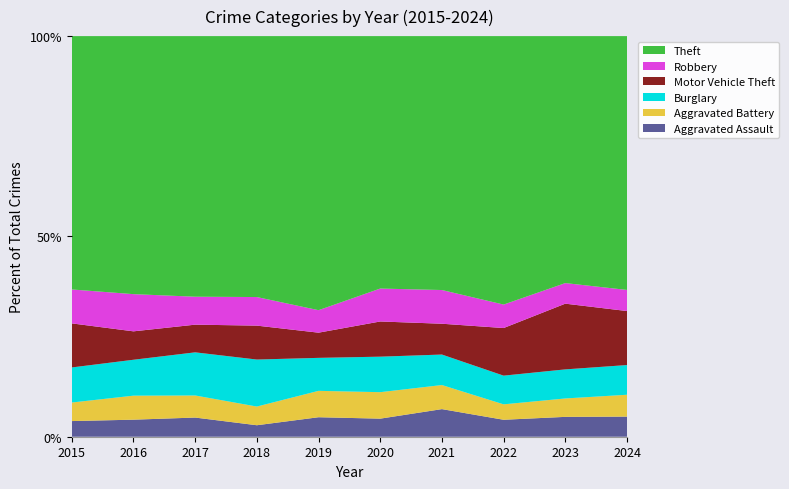

Reading left to right, what are all the values shown in this chart?

Aggravated Assault: 54	66	72	43	65	56	86	78	110	82
Aggravated Battery: 64	93	83	70	88	82	75	71	102	89
Burglary: 121	139	162	176	110	110	95	132	161	121
Motor Vehicle Theft: 152	110	104	127	84	109	96	219	364	220
Robbery: 117	144	105	107	75	102	105	108	114	86
Theft: 874	999	979	977	914	782	791	1235	1368	1034